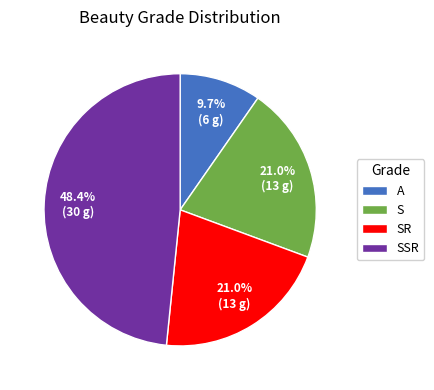

Is it true that A is 19% of the pie?

False